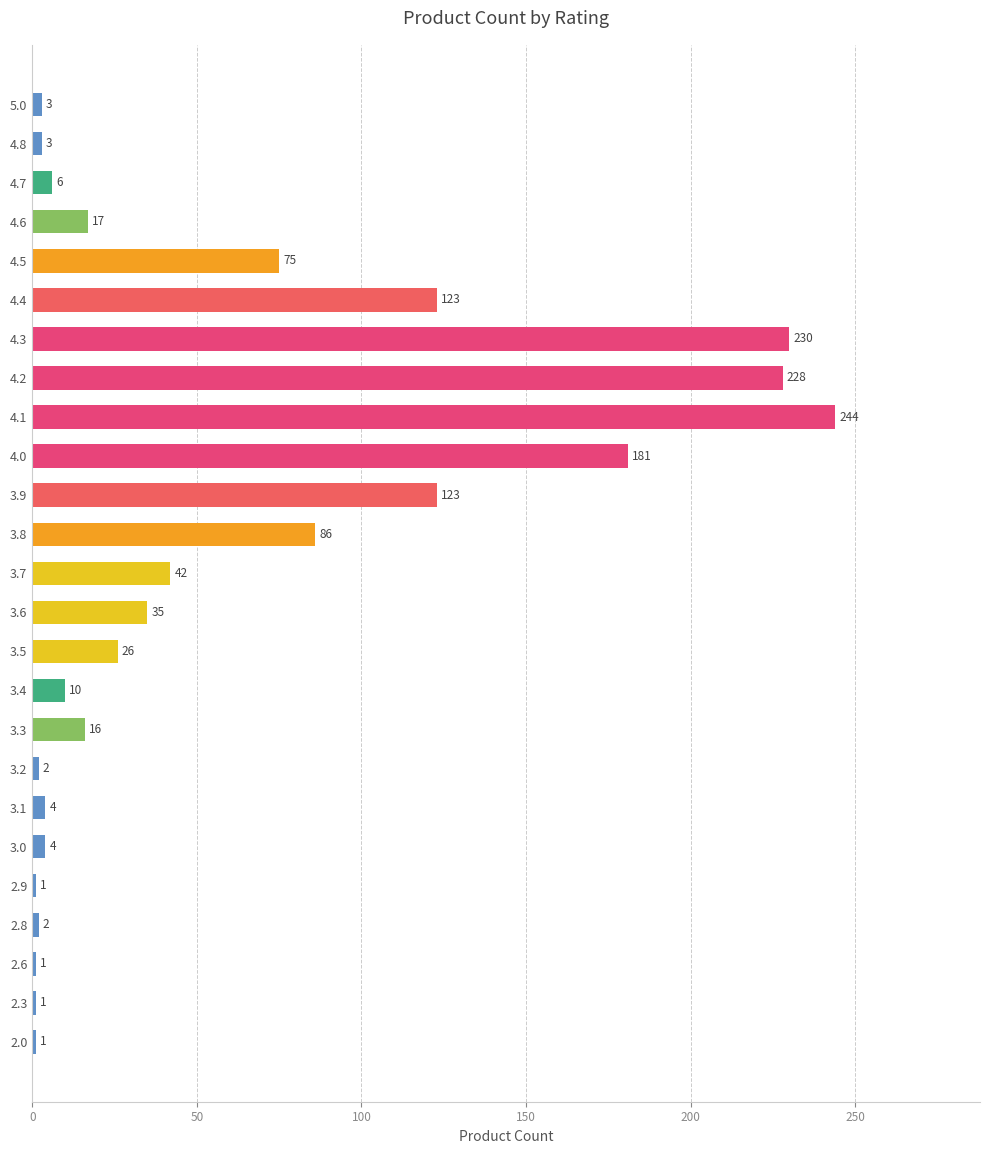

What is the sum of the values at 4.3 and 3.8?

316